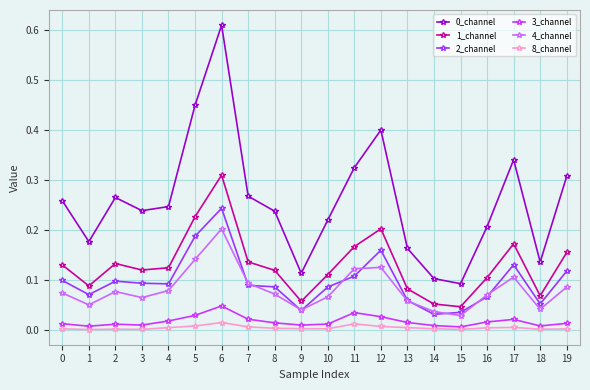

True or false: 3_channel and 4_channel intersect in this chart.

False